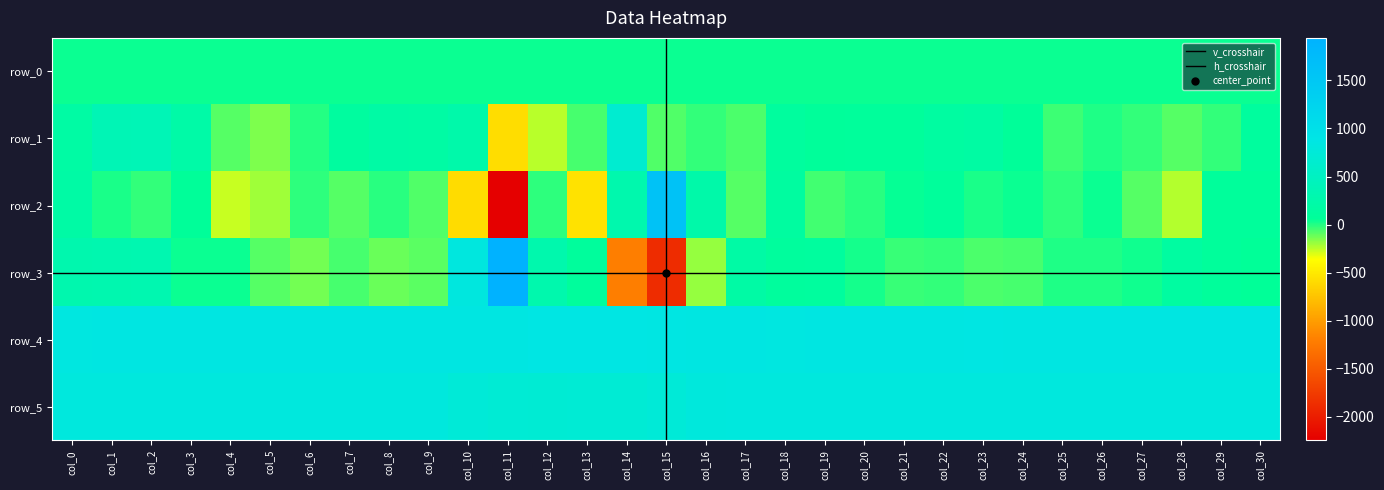

What is the difference between the maximum and minimum values in the row_1 series?

1244.0